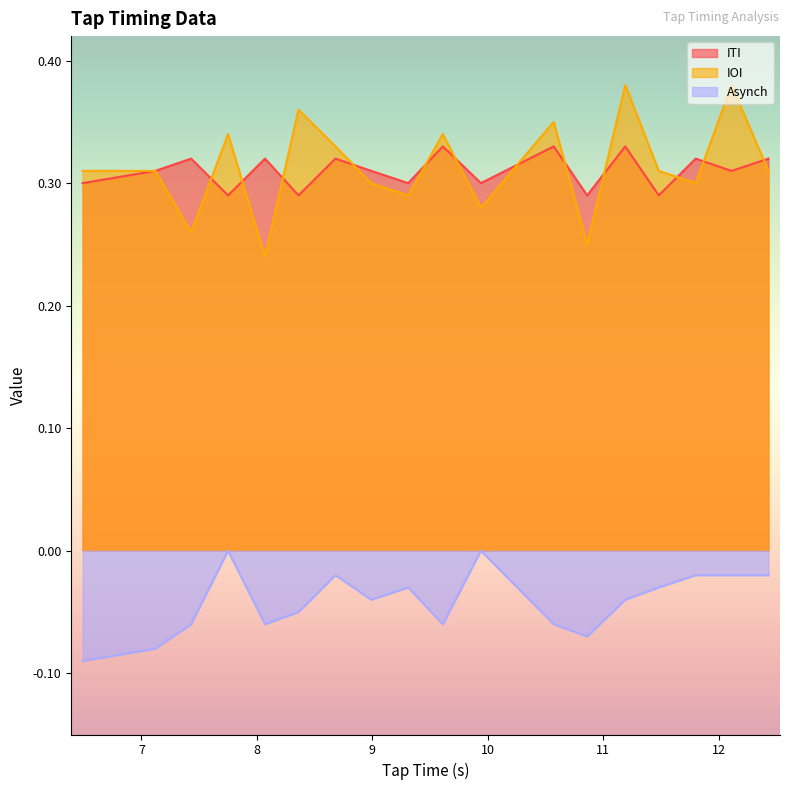

How many lines are shown in the chart?

3